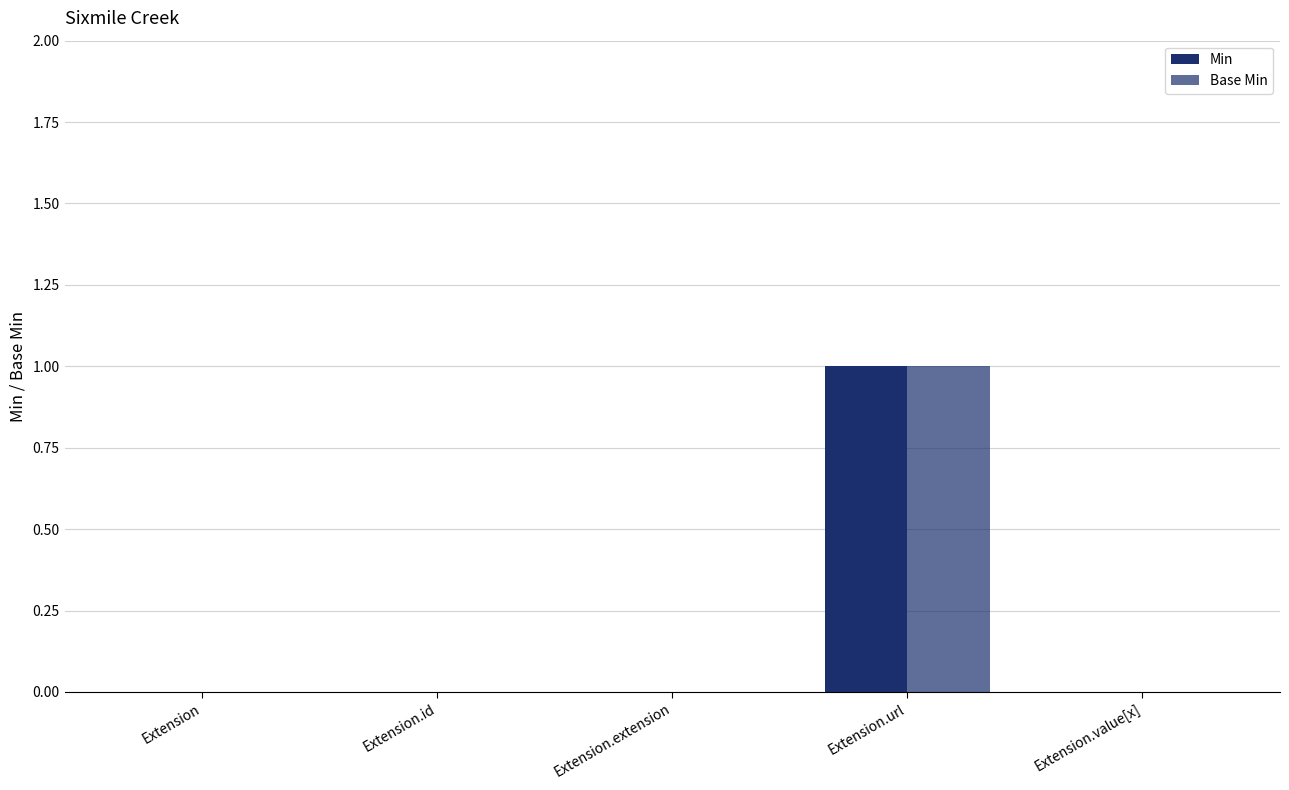

What position from the left is Extension.url?

4